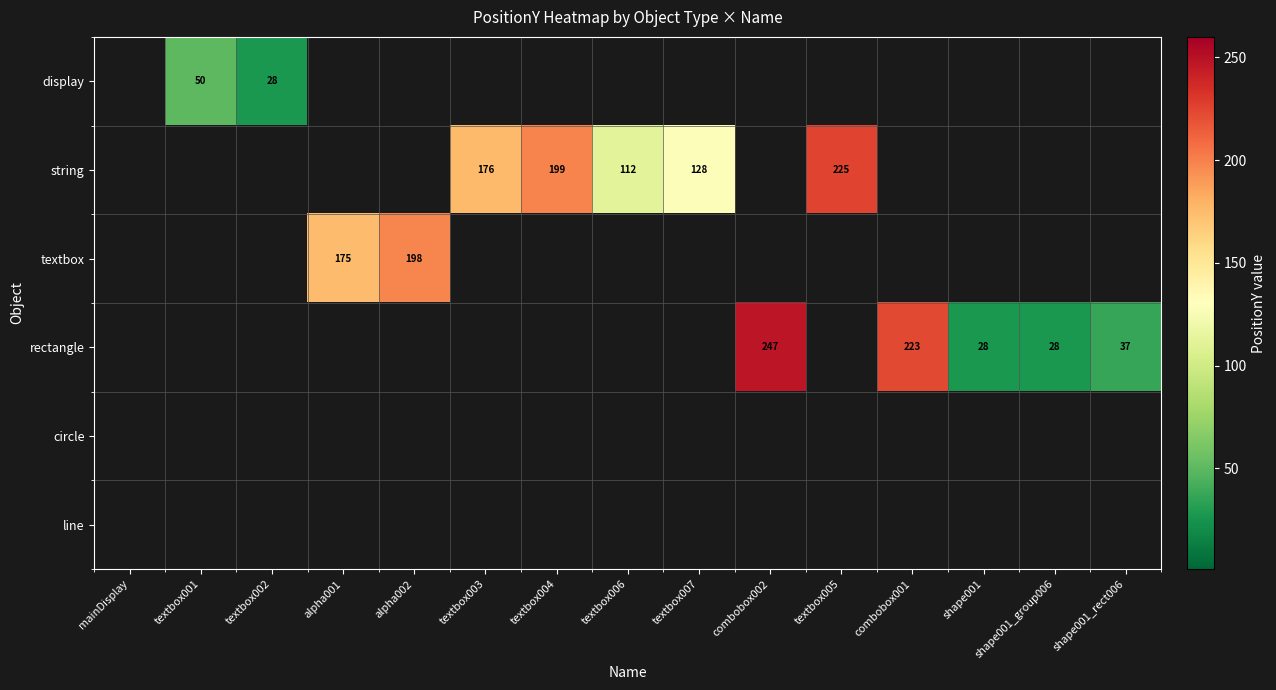

Is it true that string equals 128 at textbox007?

True